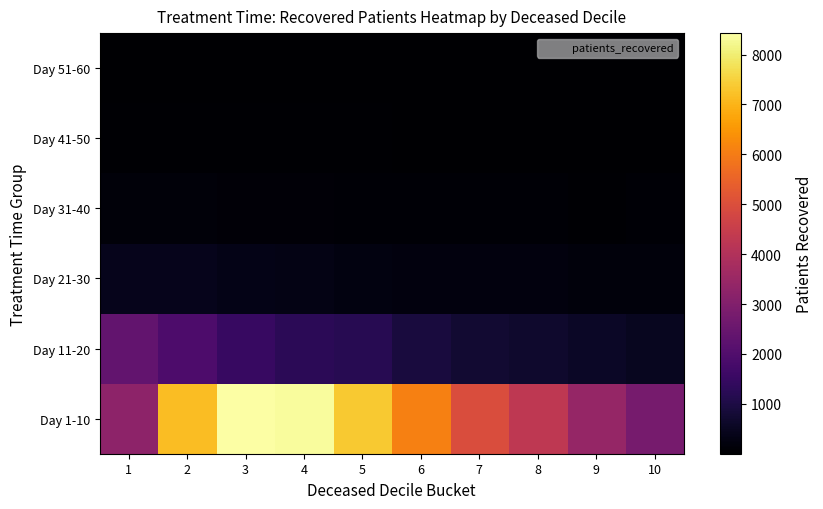

Rank the series by their maximum value, from lowest to highest.

Day 51-60, Day 41-50, Day 31-40, Day 21-30, Day 11-20, Day 1-10